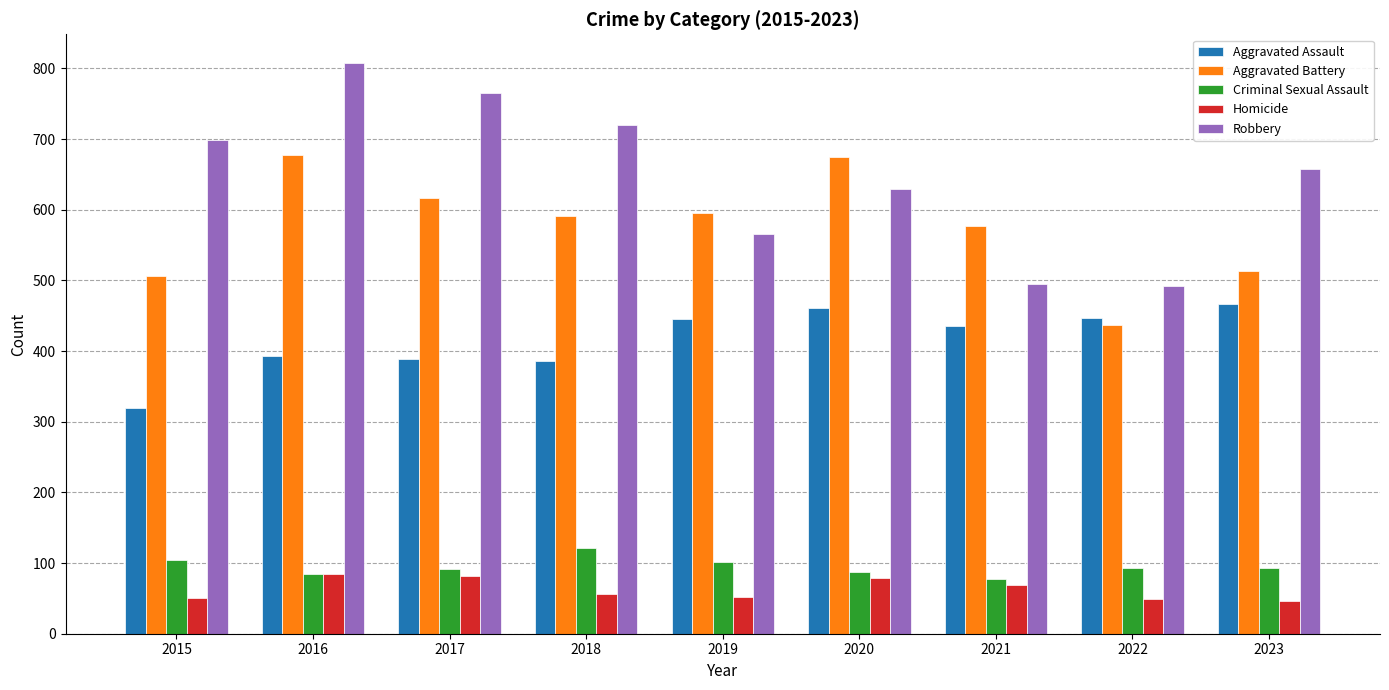

What is the difference between the highest and lowest values at 2020?

596